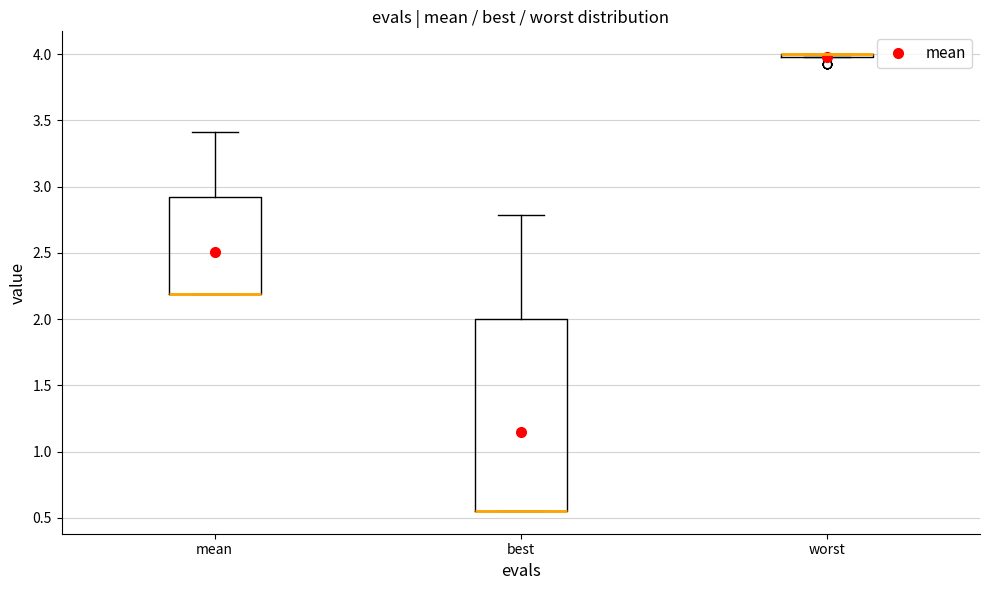

Where is the lower edge of the box for best on the y-axis? The values are not printed on the chart, so give them approximately, as read against the axis.

0.55